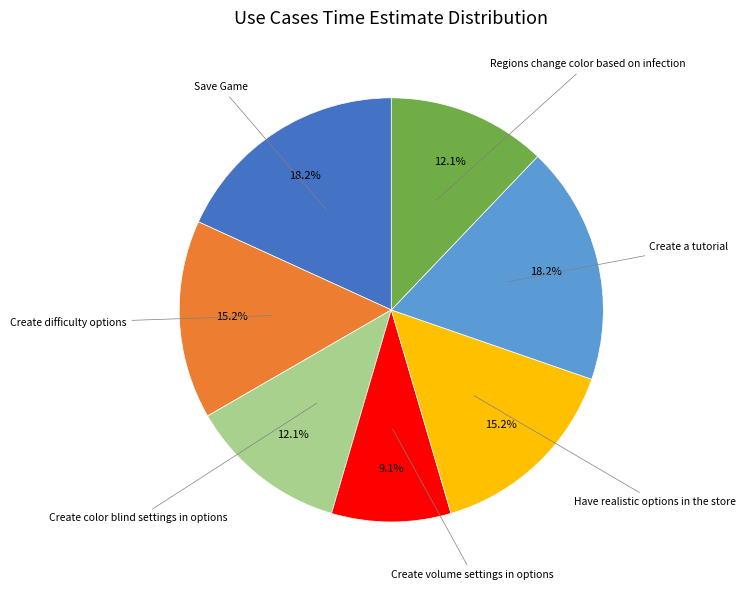

Is there a majority slice in this chart?

No